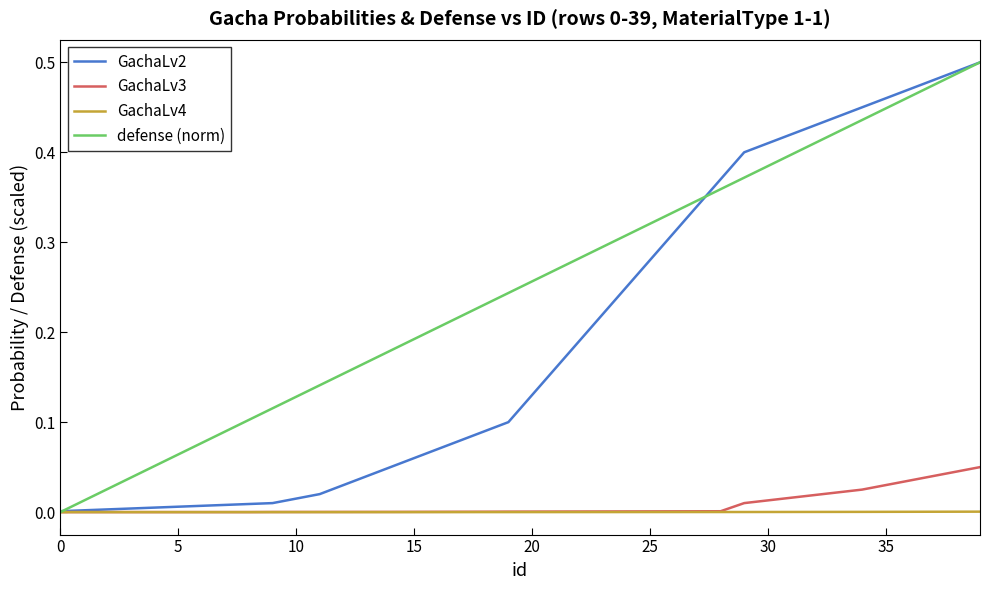

What are all the series names shown in the legend?

GachaLv2, GachaLv3, GachaLv4, defense (norm)